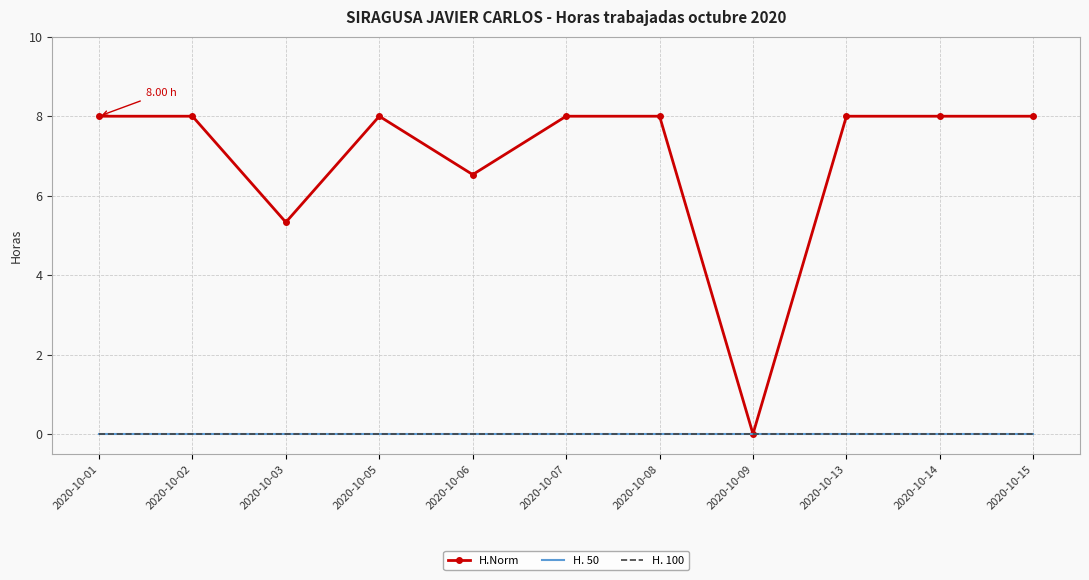

How many interior local peaks does the H.Norm series have?

1